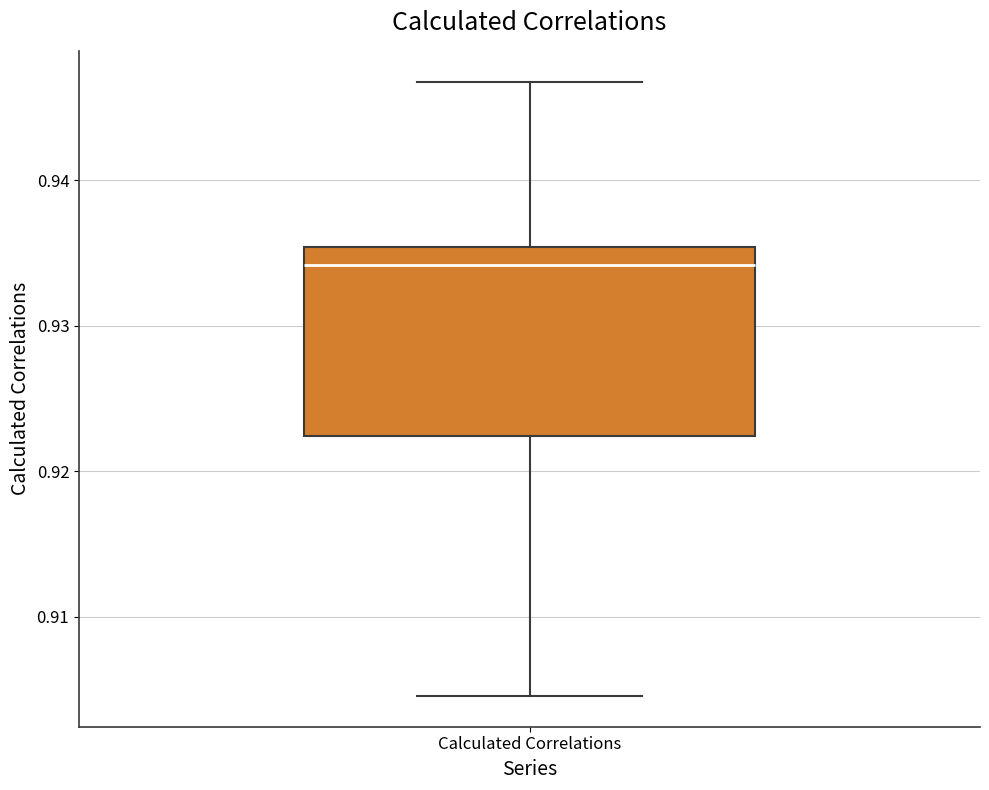

Read this box plot against the y-axis: the position of the median line, the range covered by the box, and the ends of both whiskers. The values are not printed on the chart, so give them approximately, as read against the axis.

median 0.934, box 0.922 to 0.935, whiskers 0.905 to 0.947